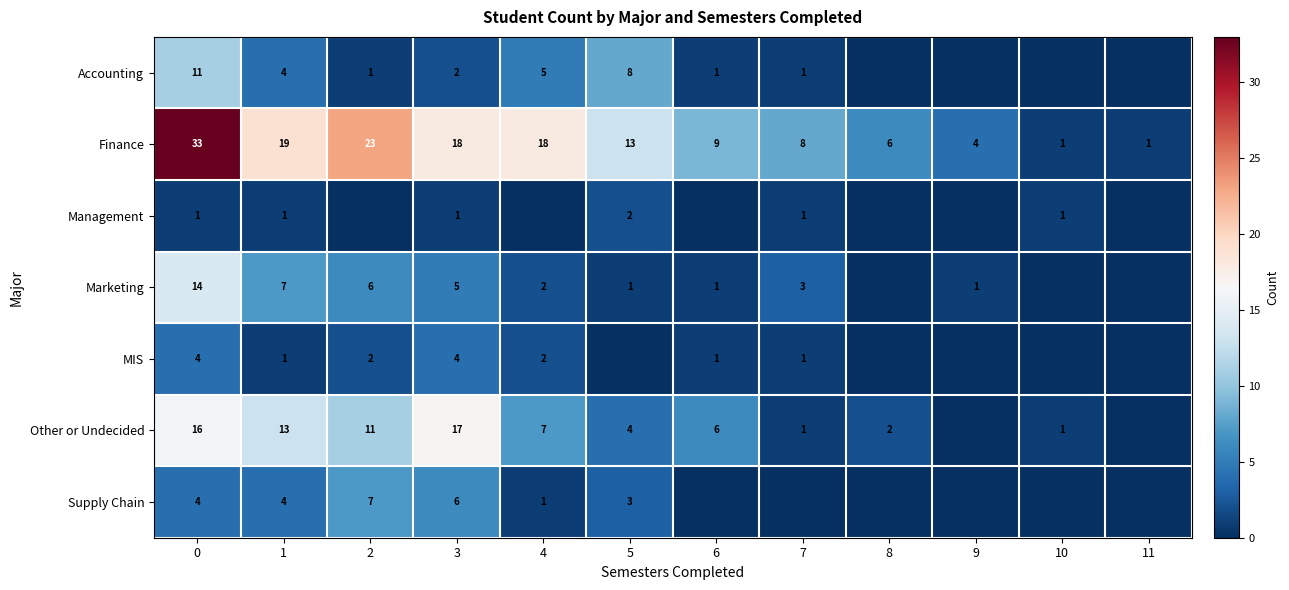

Is it true that Other or Undecided equals 5 at 5?

False